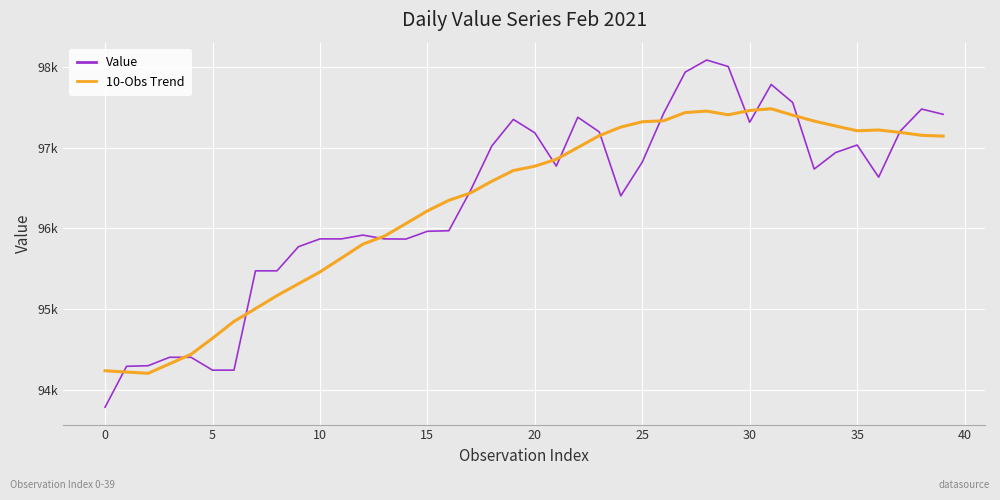

What are all the series names shown in the legend?

Value, 10-Obs Trend